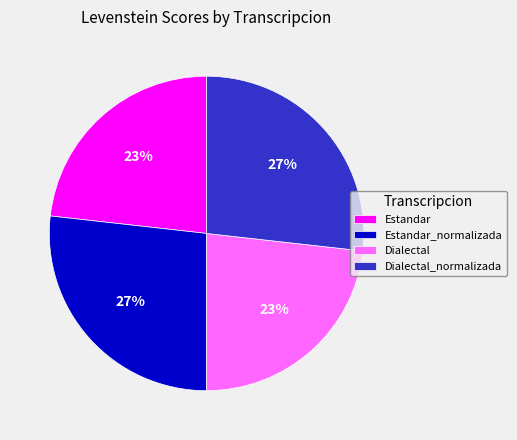

To the nearest percent, what is the combined percentage of Estandar_normalizada and Estandar?

50%